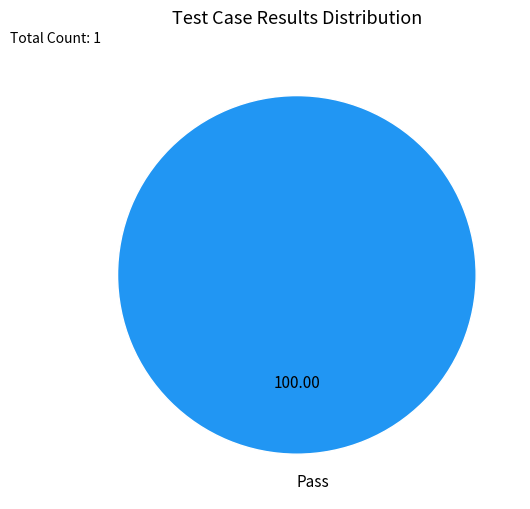

Rank the categories by value from highest to lowest.

Pass